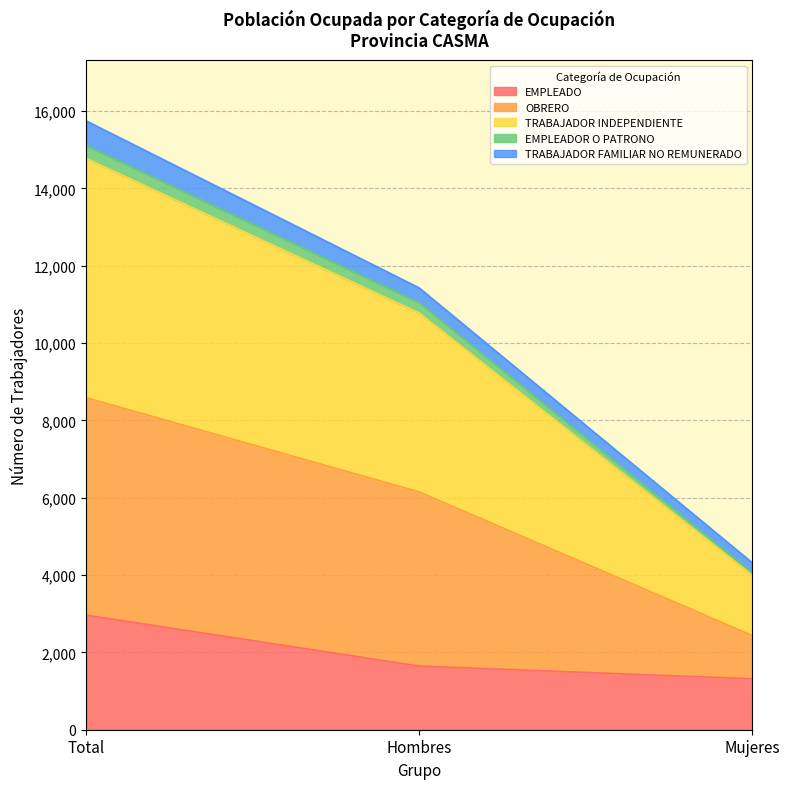

True or false: EMPLEADO has a value of 2963 at Total.

True